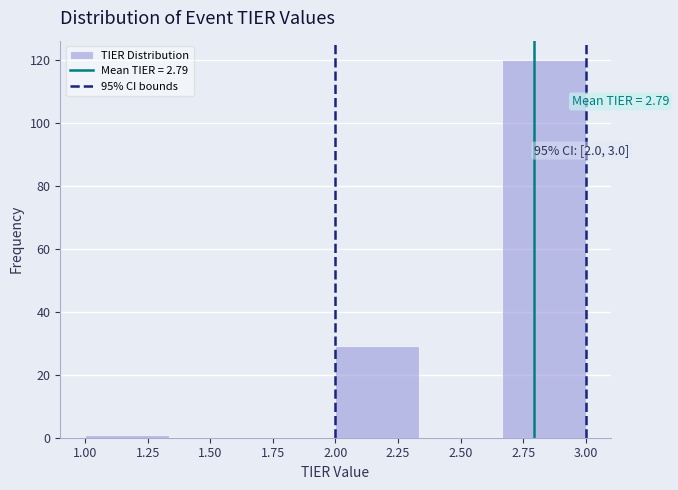

Over which range of the x-axis is the bar tallest?

2.65 to 3.00